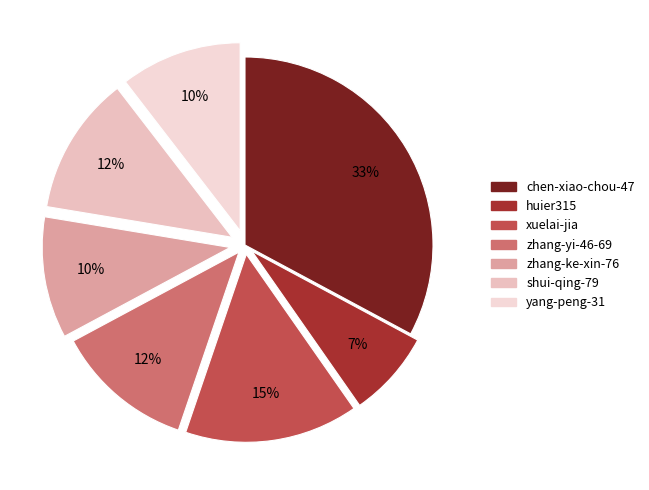

How many segments does this pie chart have?

7